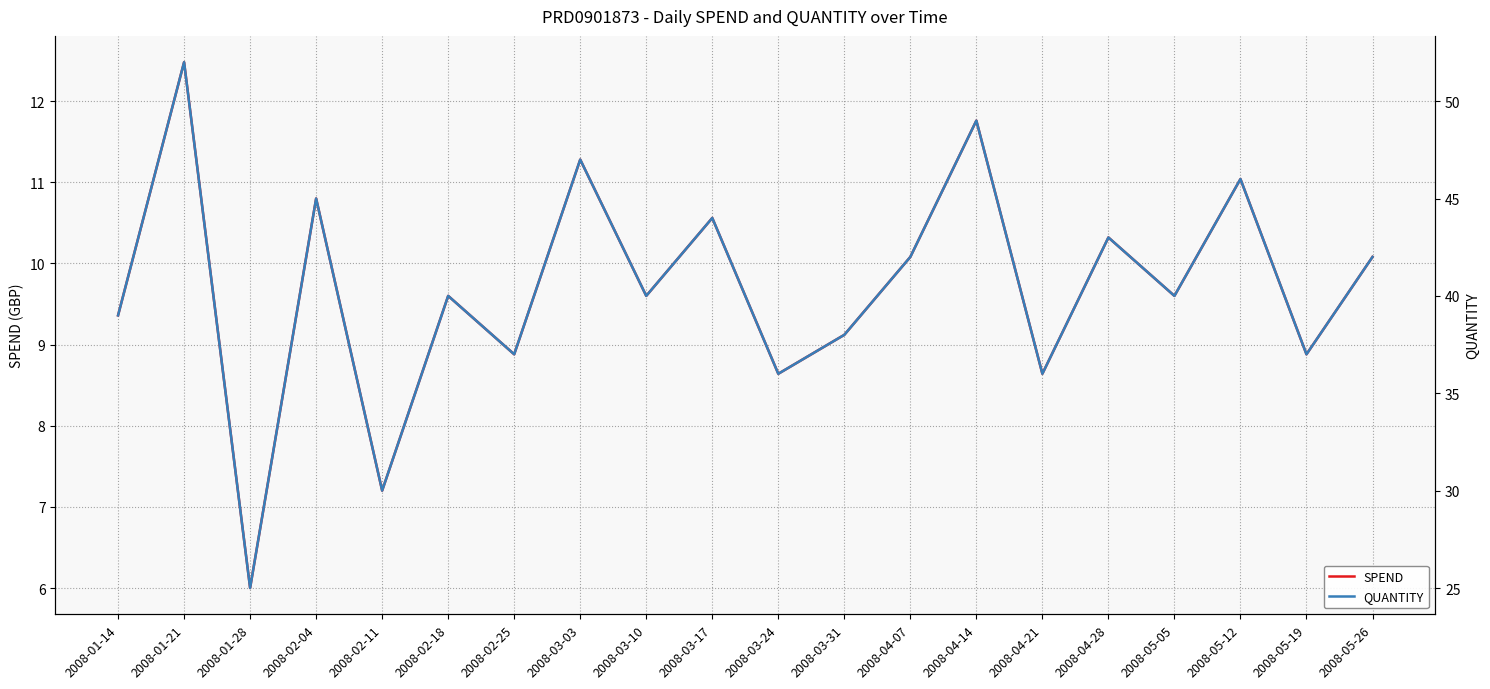

What is the sum of all QUANTITY values?

808.0